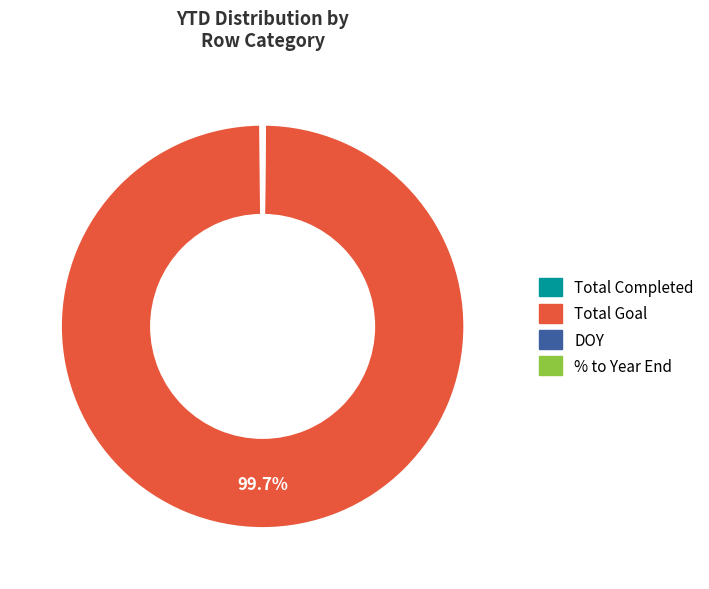

Is there a majority slice in this chart?

Yes